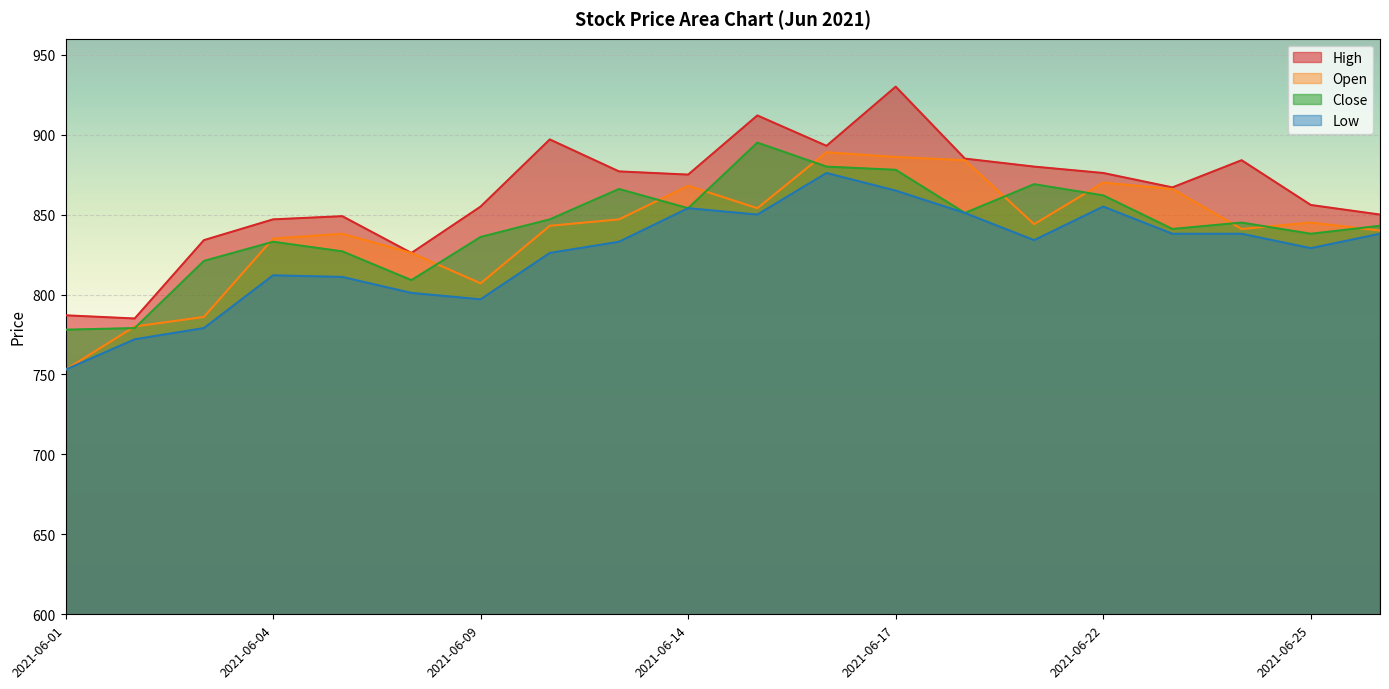

Reading left to right, what are all the values shown in this chart?

High: 2021-06-01=787	2021-06-02=785	2021-06-03=834	2021-06-04=847	2021-06-07=849	2021-06-08=826	2021-06-09=855	2021-06-10=897	2021-06-11=877	2021-06-14=875	2021-06-15=912	2021-06-16=893	2021-06-17=930	2021-06-18=885	2021-06-21=880	2021-06-22=876	2021-06-23=867	2021-06-24=884	2021-06-25=856	2021-06-28=850
Open: 2021-06-01=753	2021-06-02=780	2021-06-03=786	2021-06-04=835	2021-06-07=838	2021-06-08=826	2021-06-09=807	2021-06-10=843	2021-06-11=847	2021-06-14=868	2021-06-15=854	2021-06-16=889	2021-06-17=886	2021-06-18=884	2021-06-21=844	2021-06-22=870	2021-06-23=866	2021-06-24=841	2021-06-25=845	2021-06-28=840
Close: 2021-06-01=778	2021-06-02=779	2021-06-03=821	2021-06-04=833	2021-06-07=827	2021-06-08=809	2021-06-09=836	2021-06-10=847	2021-06-11=866	2021-06-14=854	2021-06-15=895	2021-06-16=880	2021-06-17=878	2021-06-18=851	2021-06-21=869	2021-06-22=862	2021-06-23=841	2021-06-24=845	2021-06-25=838	2021-06-28=843
Low: 2021-06-01=753	2021-06-02=772	2021-06-03=779	2021-06-04=812	2021-06-07=811	2021-06-08=801	2021-06-09=797	2021-06-10=826	2021-06-11=833	2021-06-14=854	2021-06-15=850	2021-06-16=876	2021-06-17=865	2021-06-18=851	2021-06-21=834	2021-06-22=855	2021-06-23=838	2021-06-24=838	2021-06-25=829	2021-06-28=838